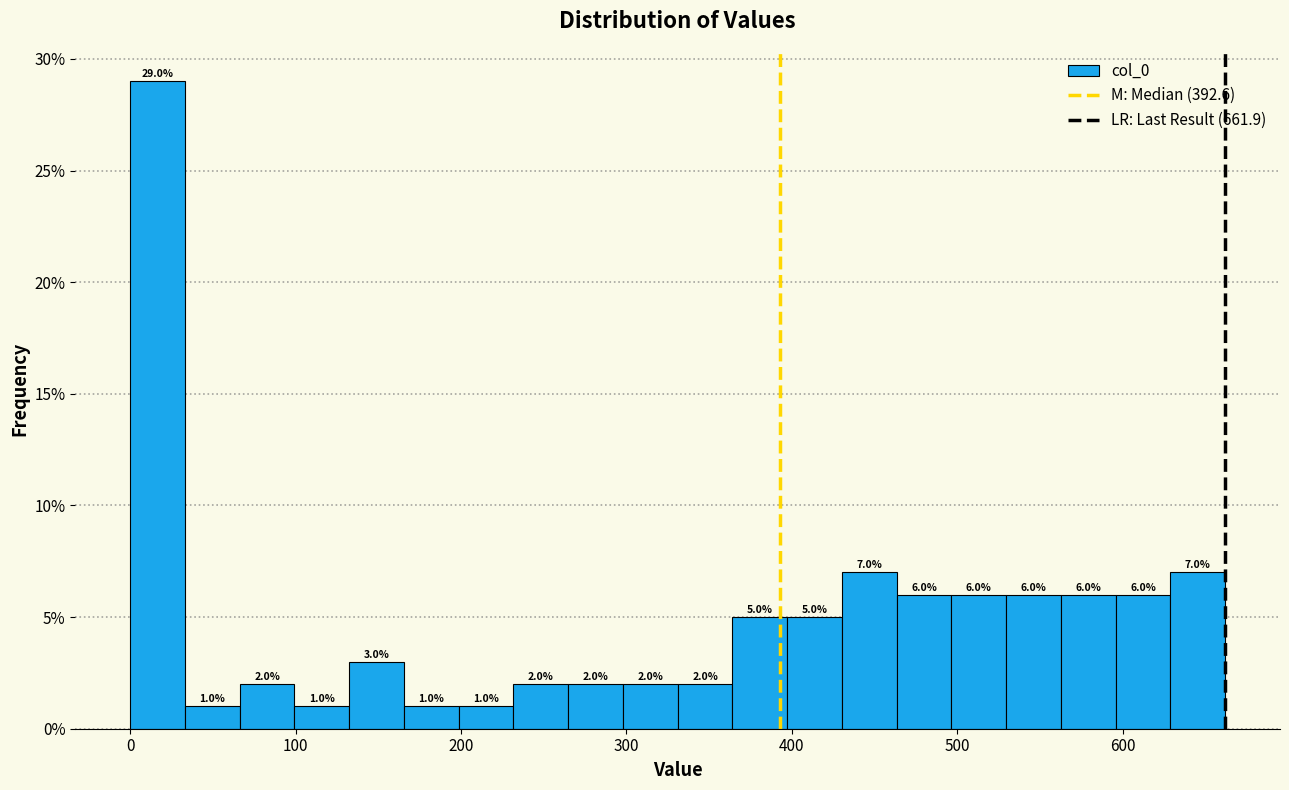

Read against the x-axis, roughly where is the centre of the tallest bar?

20